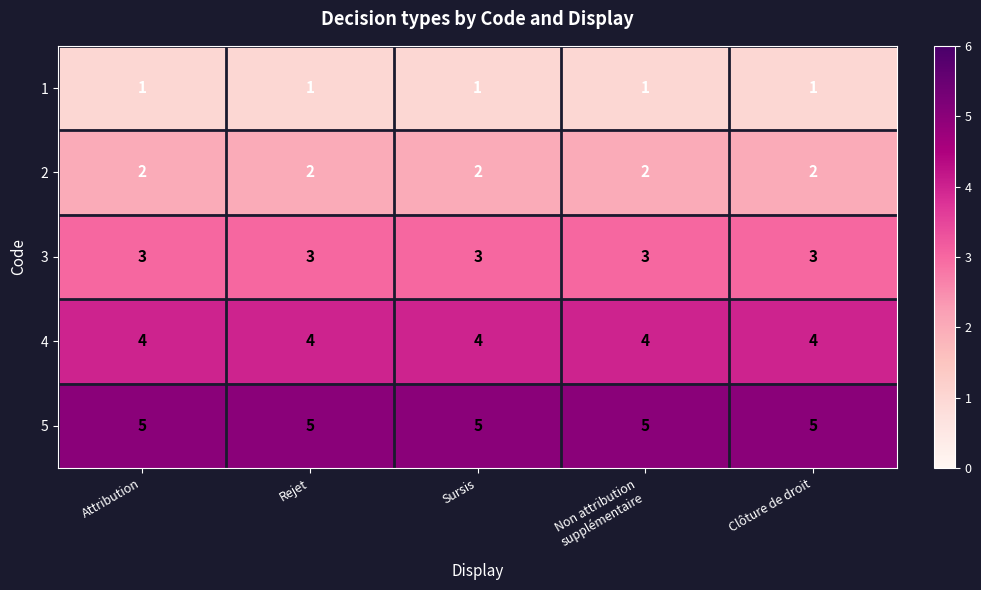

What is the difference between the highest and lowest values at Sursis?

4